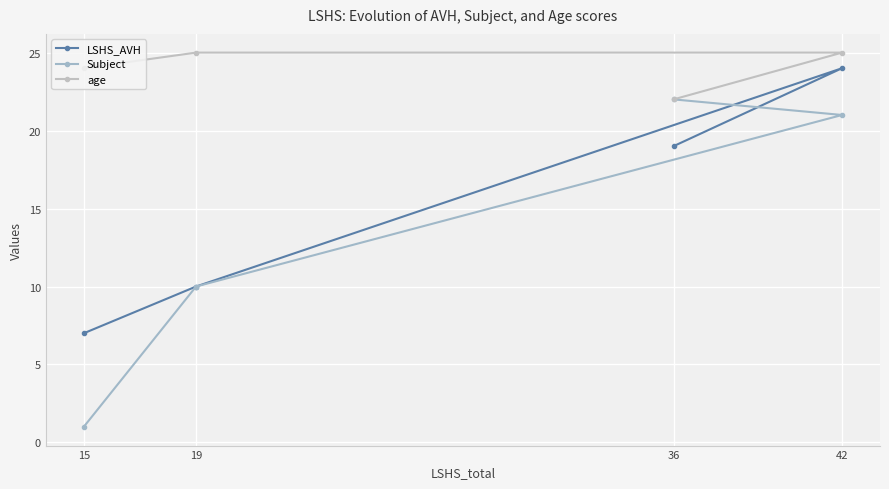

At which category does the chart reach its minimum across all series?

15